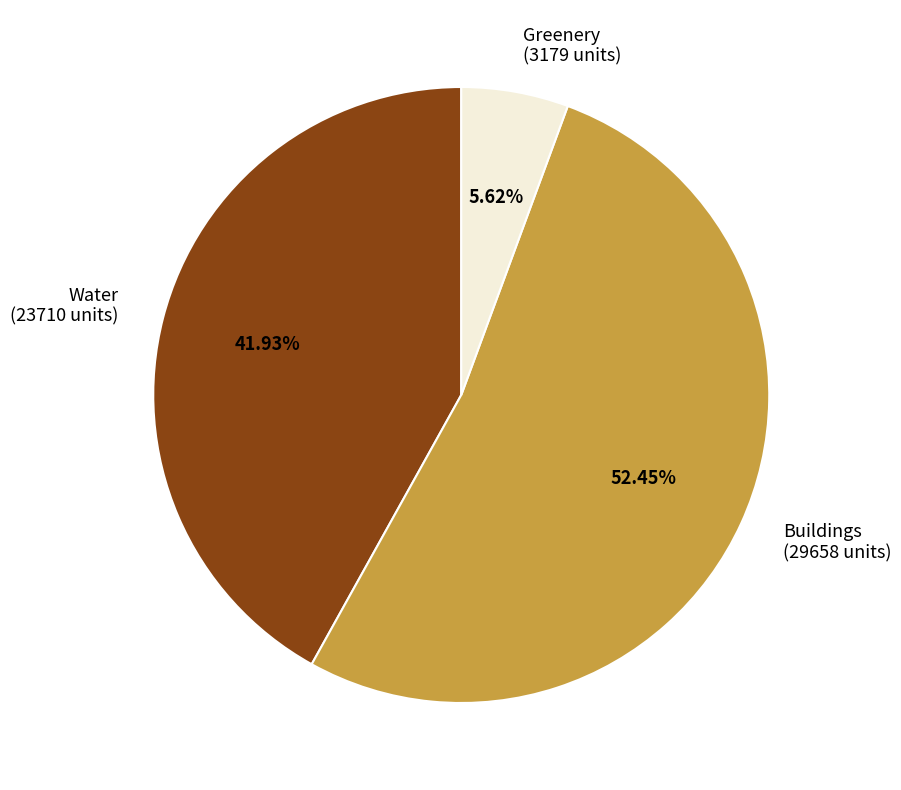

Count the number of slices in the pie.

3